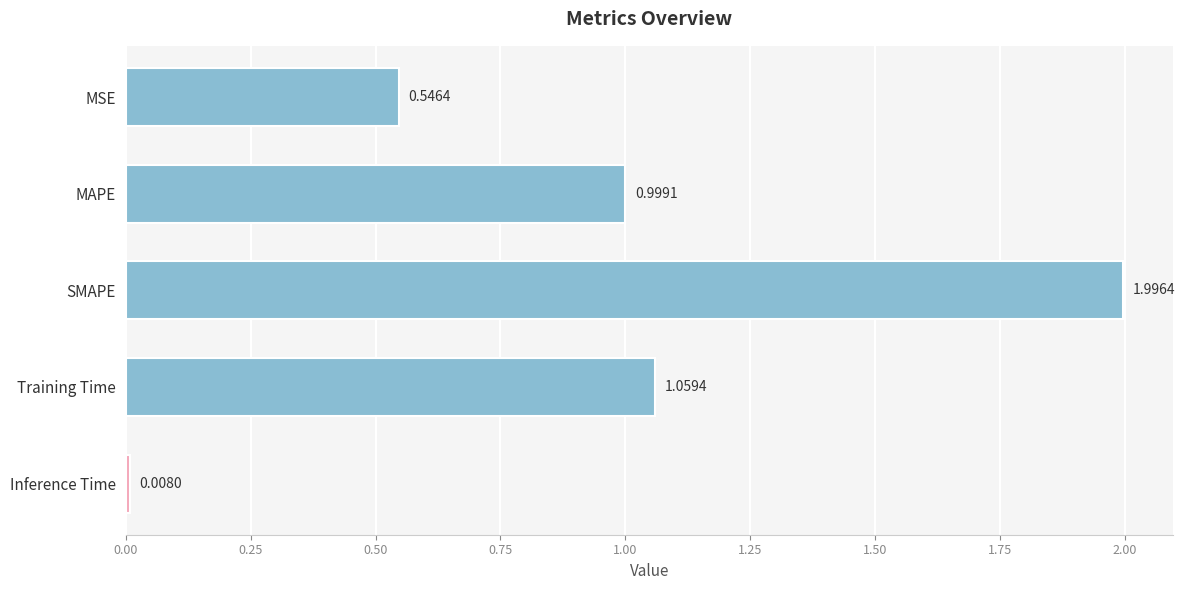

Rank the categories by value from lowest to highest.

Inference Time, MSE, MAPE, Training Time, SMAPE